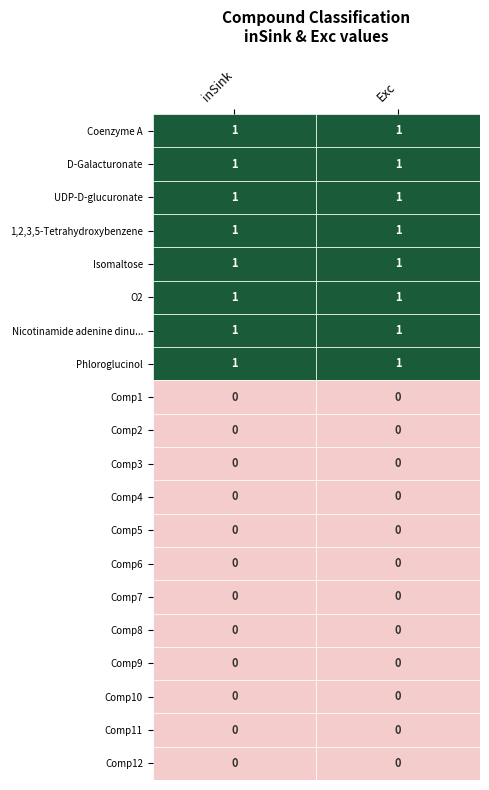

True or false: inSink_0 has a value of 0 at 1.

True